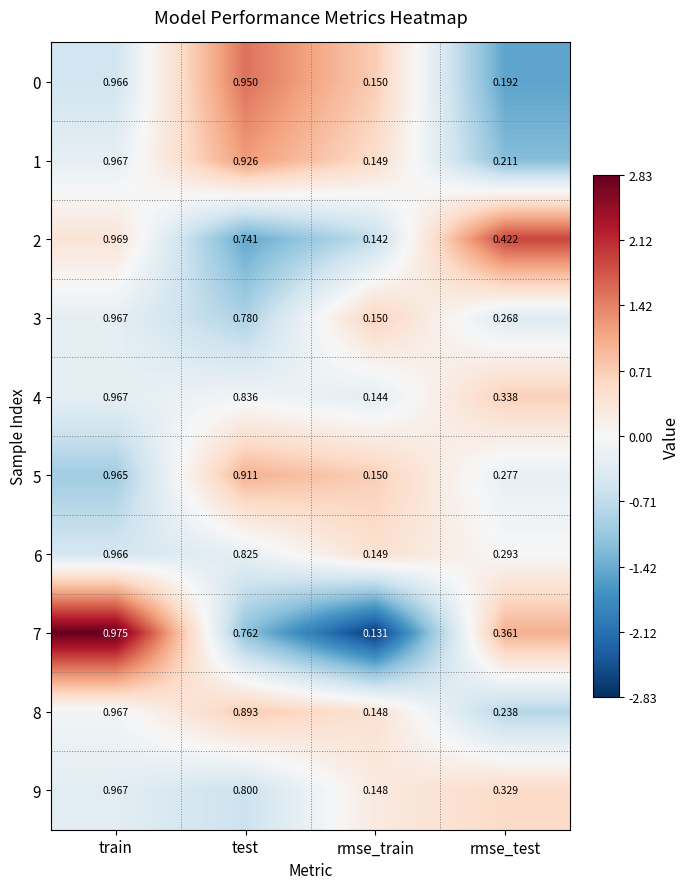

Count the number of data series in this chart.

10